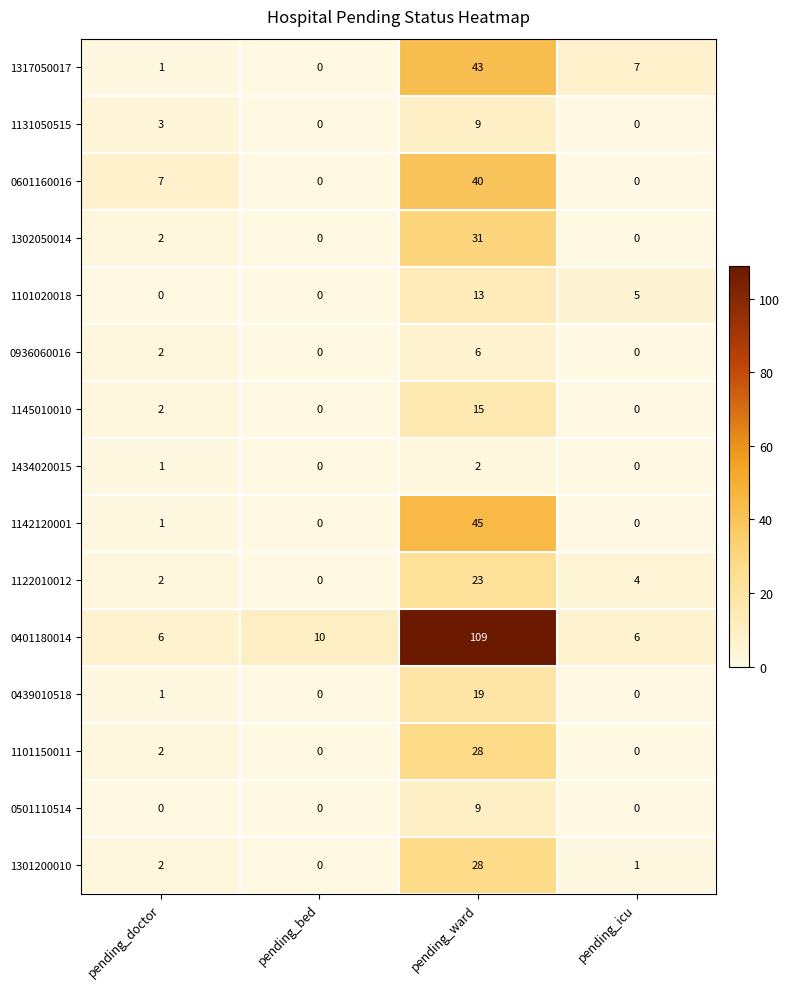

True or false: 1131050515 has a value of 9 at pending_ward.

True